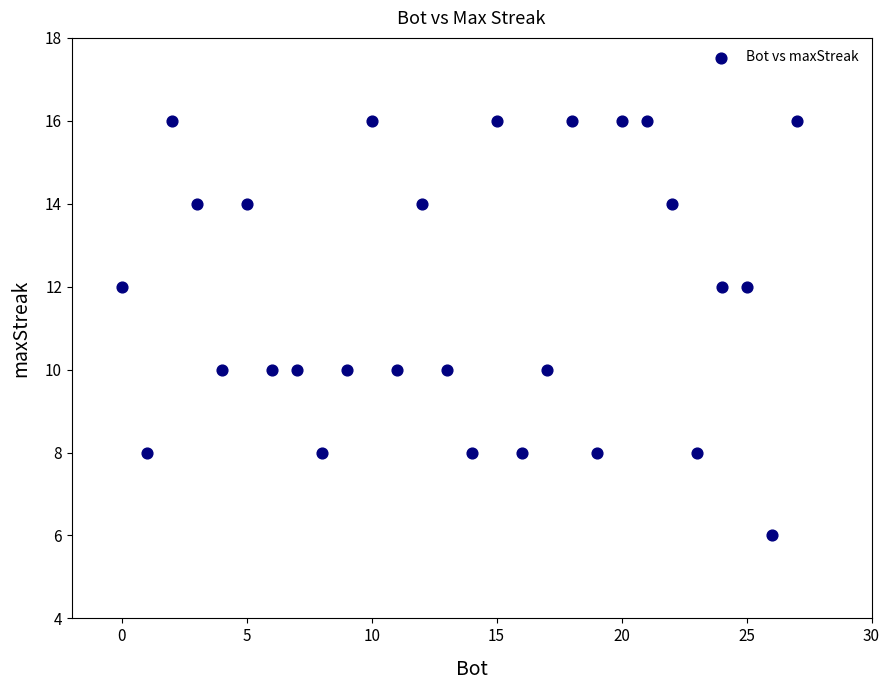

What is the range of X values (max minus min)?

27